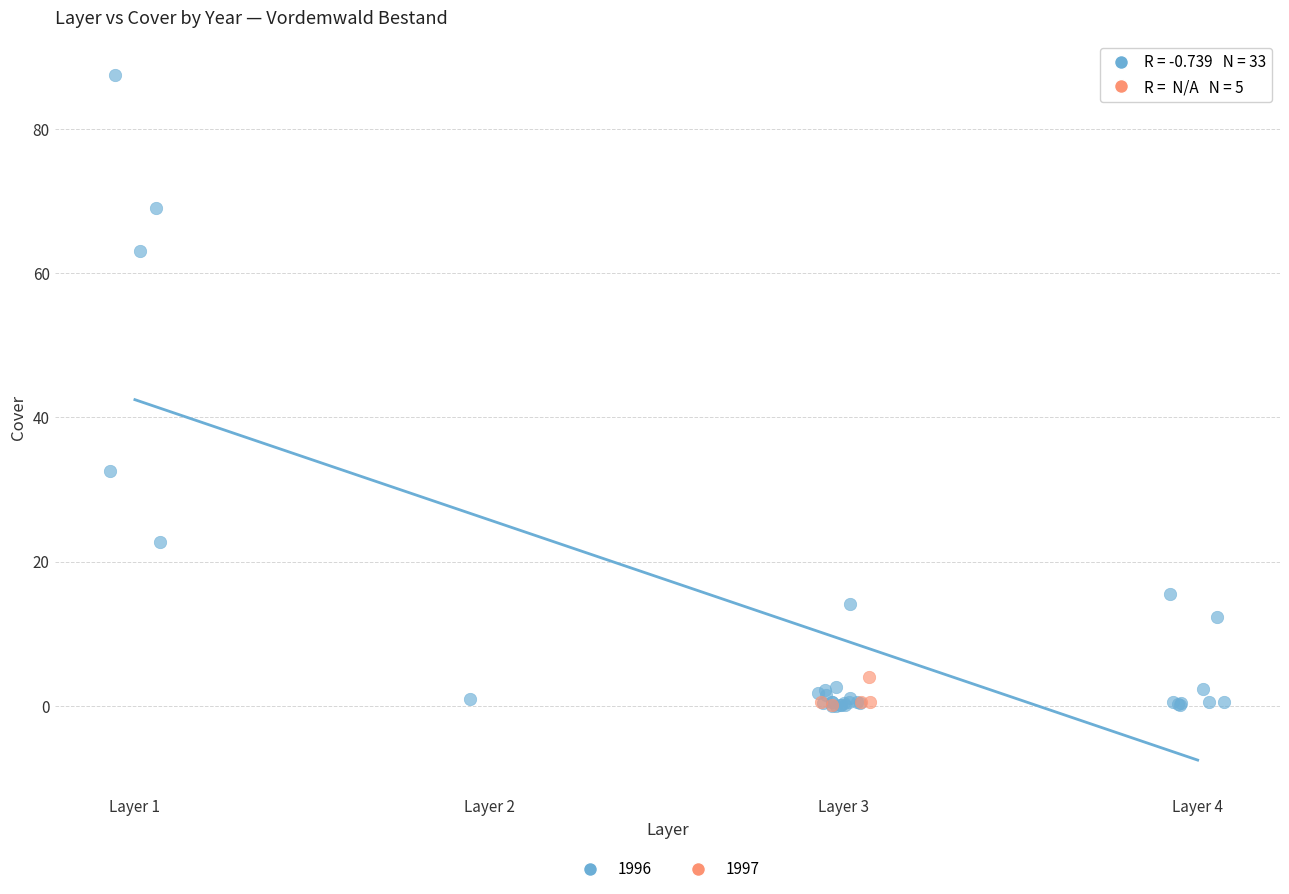

Which series has the widest spread of Y values?

1996